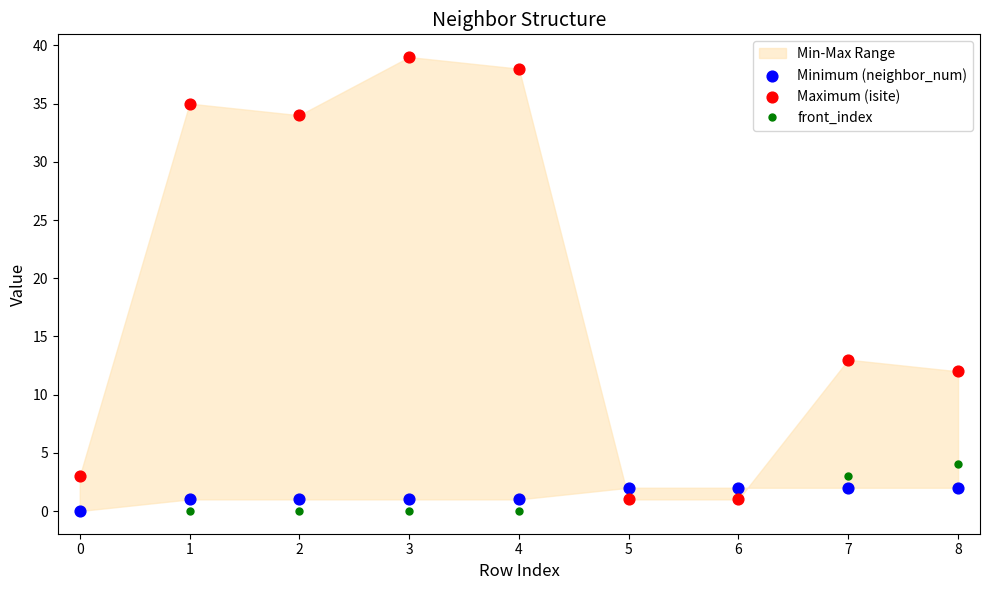

Is it true that front_index equals 0 at 4?

True